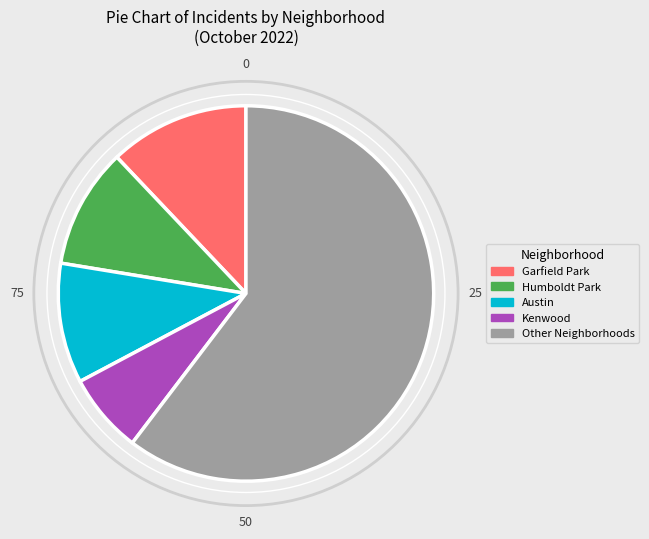

True or false: Garfield Park accounts for 12% of the total.

True